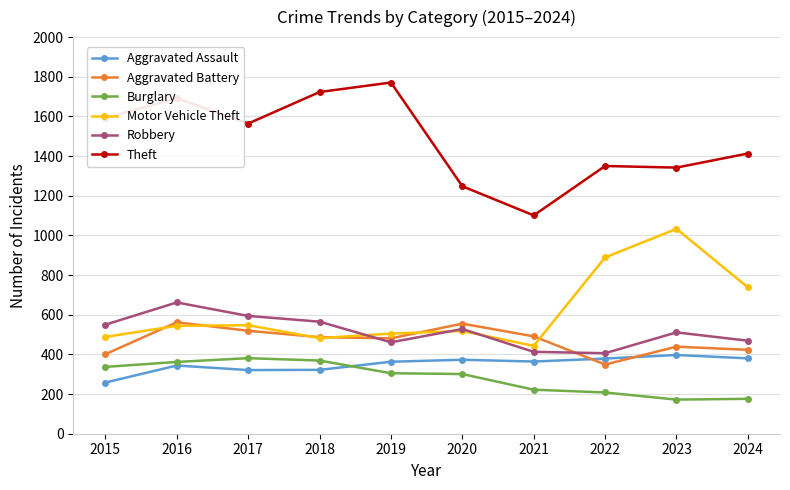

At how many categories does at least one series exceed 273?

10